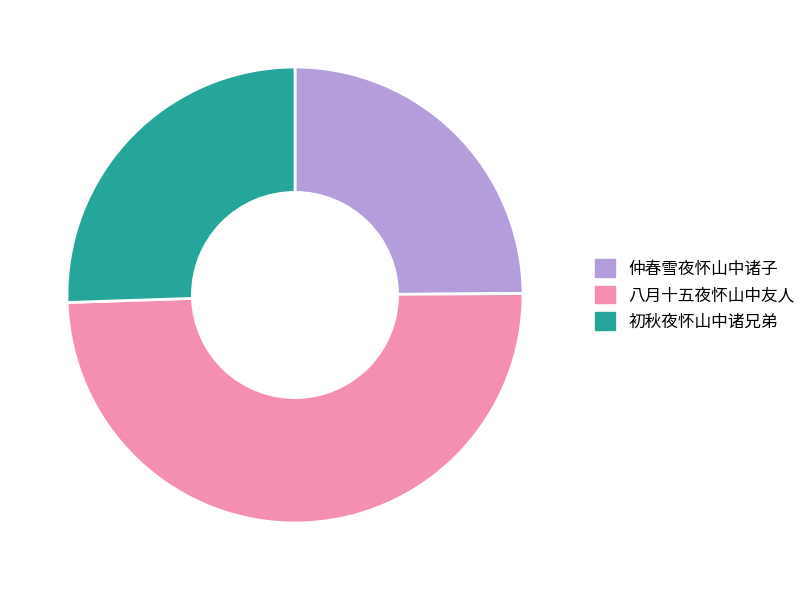

Is it true that 仲春雪夜怀山中诸子 is 25% of the pie?

True